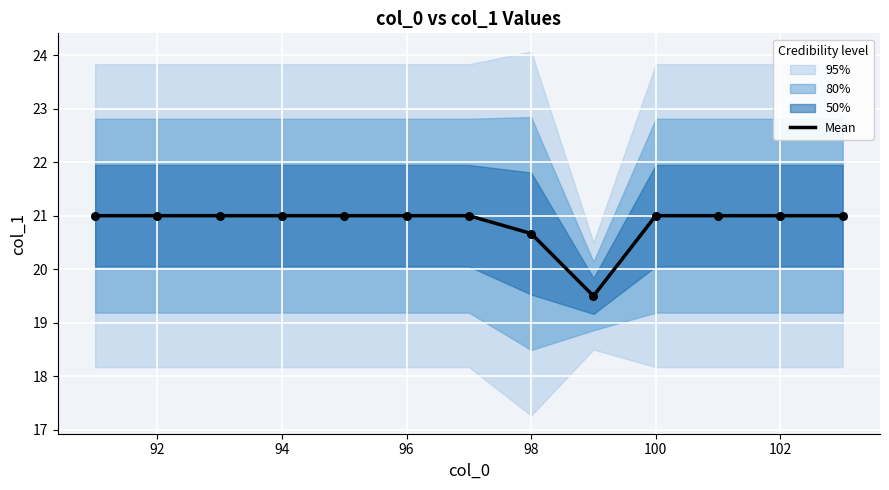

The value of Mean at 96 is 33.3. True or false?

False